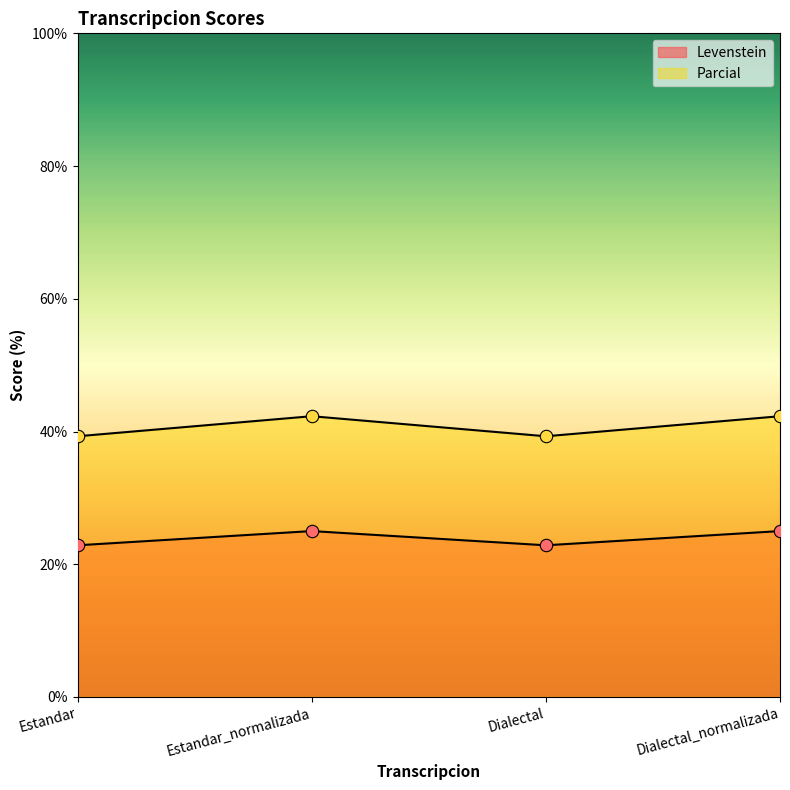

Which series has the largest Y range (max minus min)?

Parcial